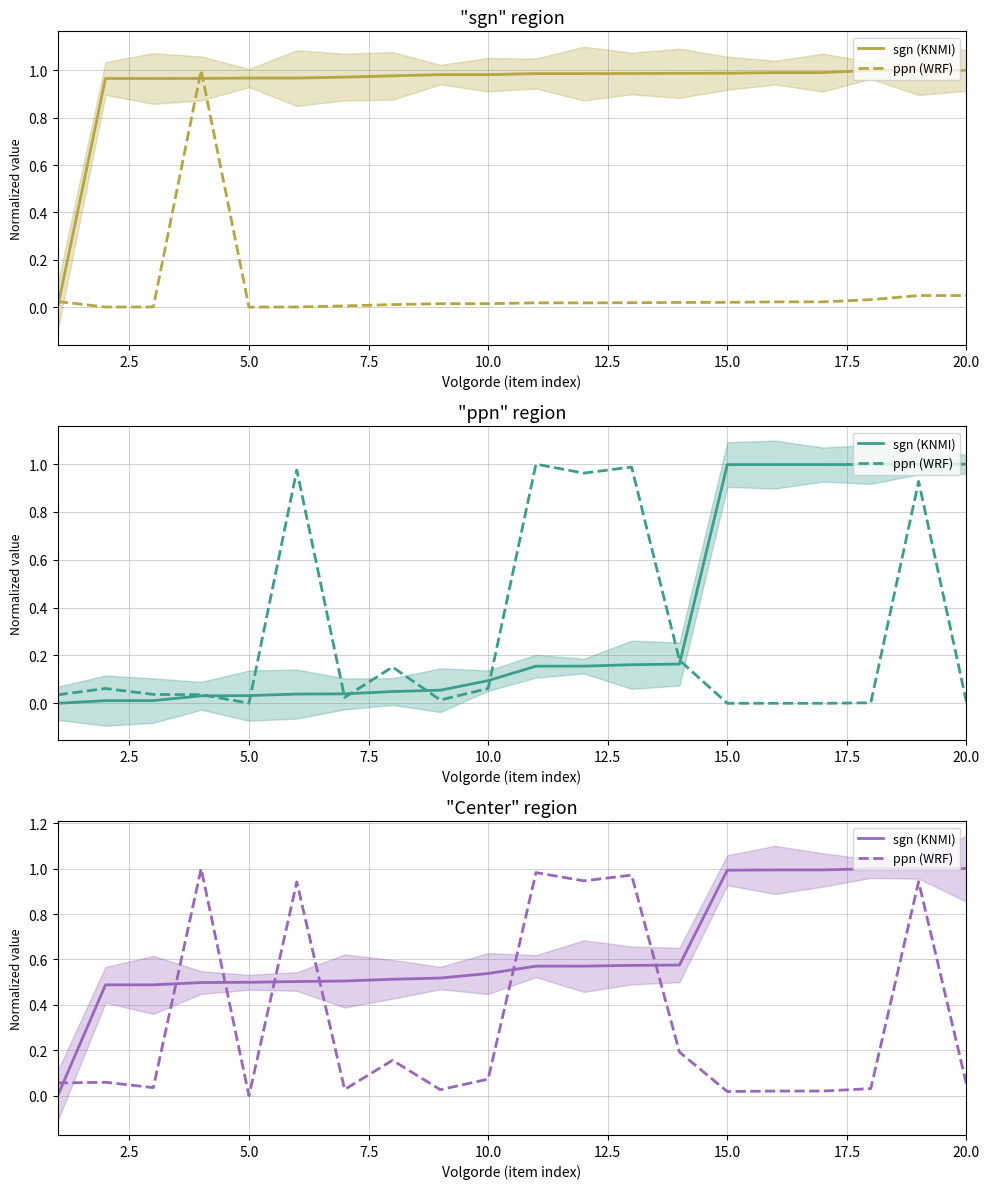

How many intersections are there between sgn (KNMI) and ppn (WRF)?

7